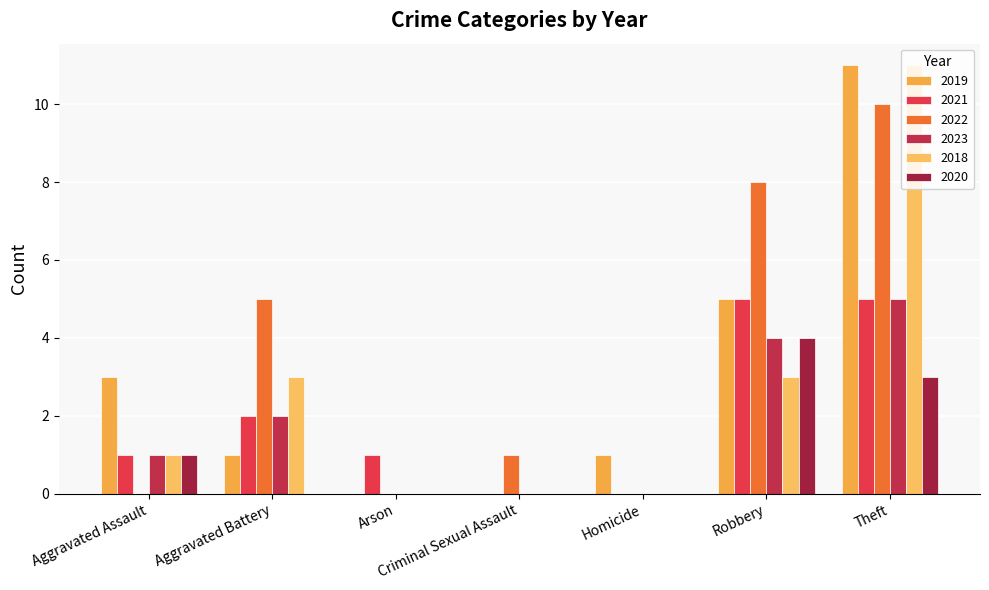

Is the value of 2022 at Arson greater than the value of 2018 at Aggravated Assault?

No